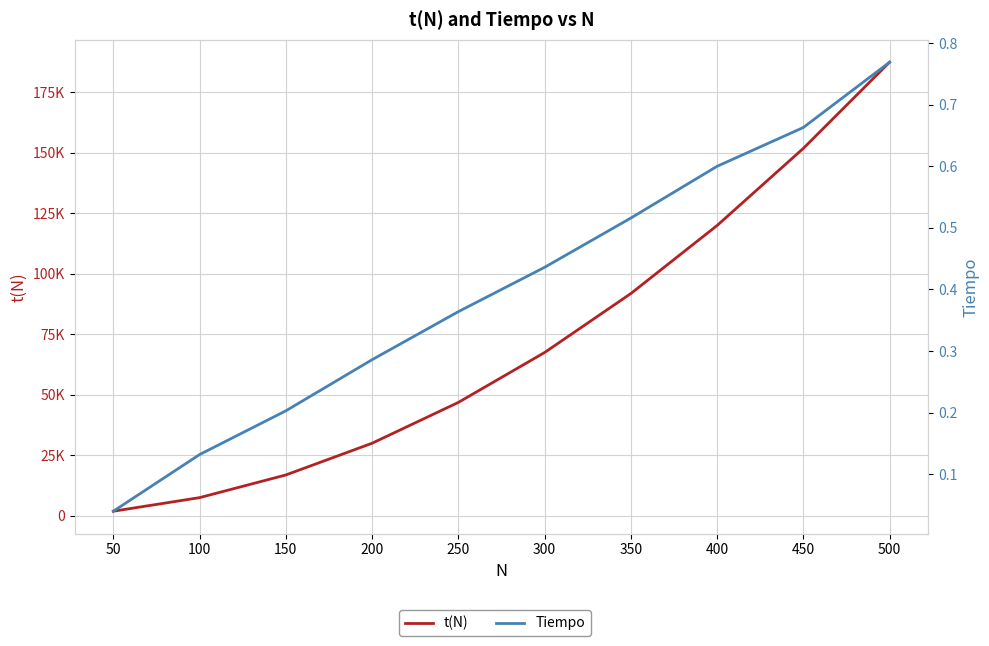

Reading right to left, transcribe all the data shown in this chart.

t(N): 500=187375.0	450=151762.5	400=119900.0	350=91787.5	300=67425.0	250=46812.5	200=29950.0	150=16837.5	100=7475.0	50=1862.5
Tiempo: 500=0.8	450=0.7	400=0.6	350=0.5	300=0.4	250=0.4	200=0.3	150=0.2	100=0.1	50=0.0